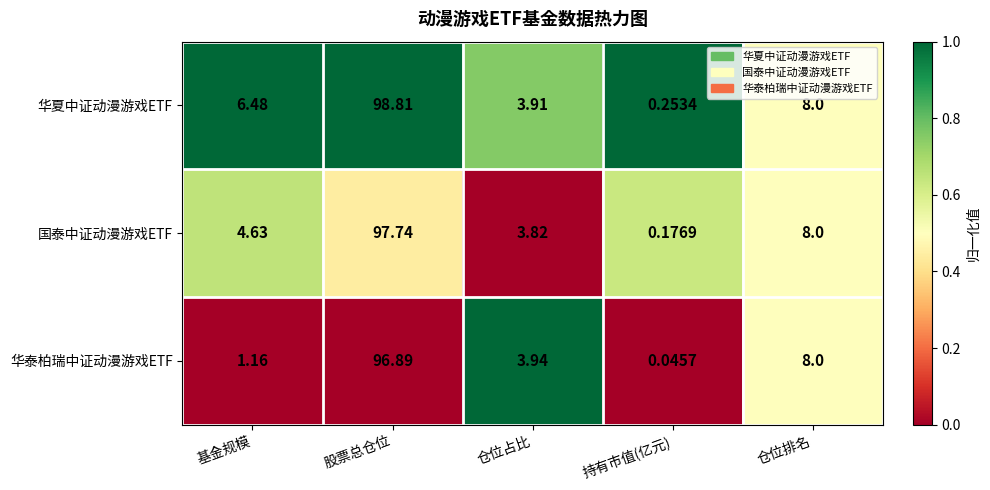

What is the greatest value displayed?

98.8